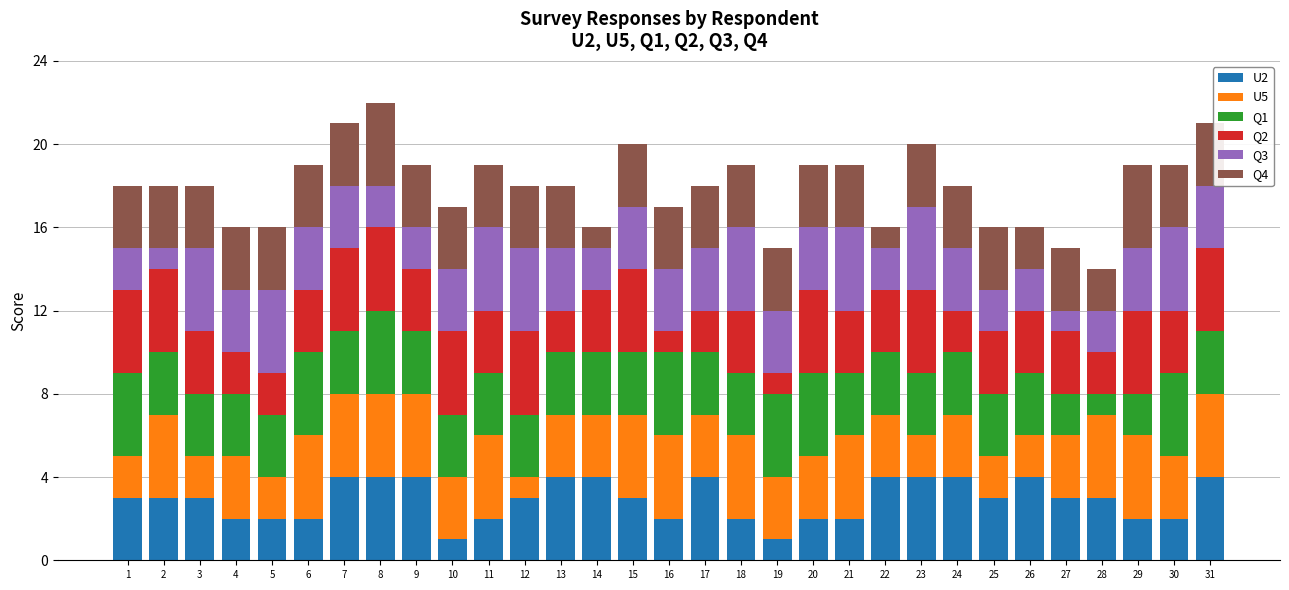

Rank the series by their maximum value, from lowest to highest.

U2, U5, Q1, Q2, Q3, Q4